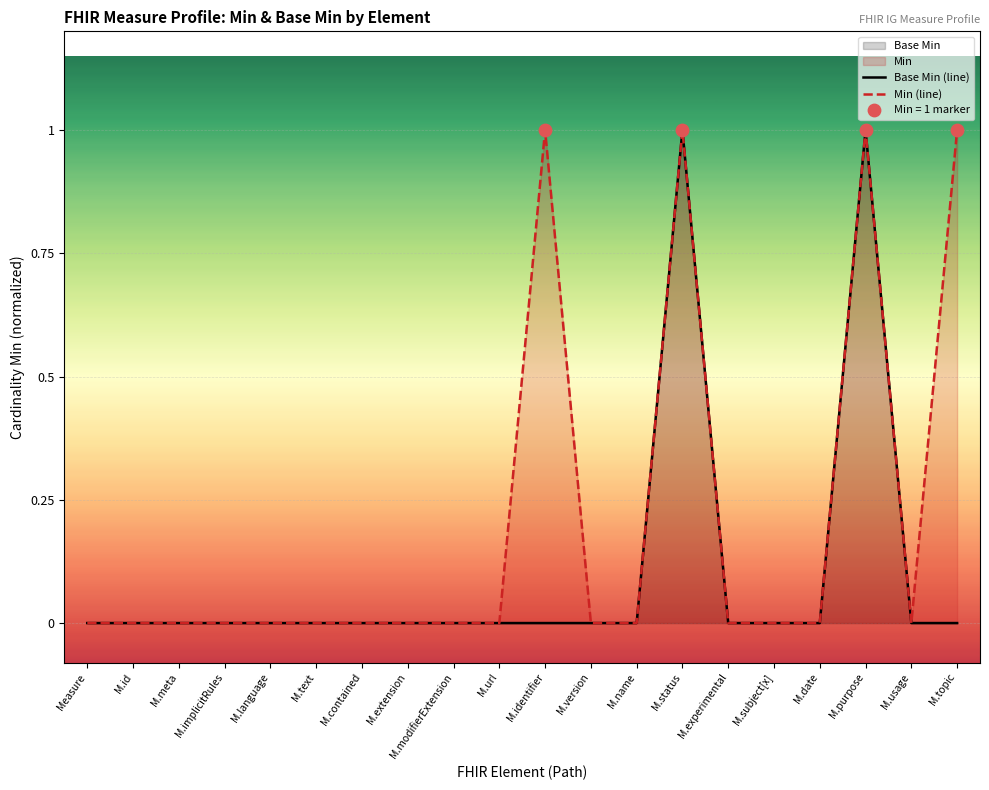

Which series reaches the maximum Y coordinate?

Base Min (line)